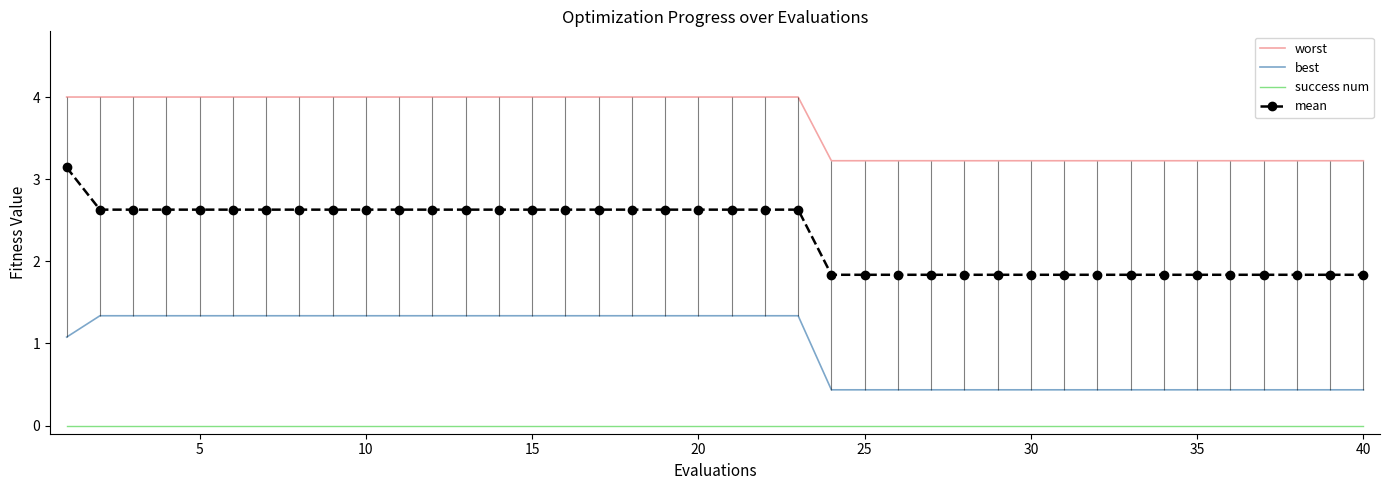

What is the difference between the maximum and minimum values in the worst series?

0.8